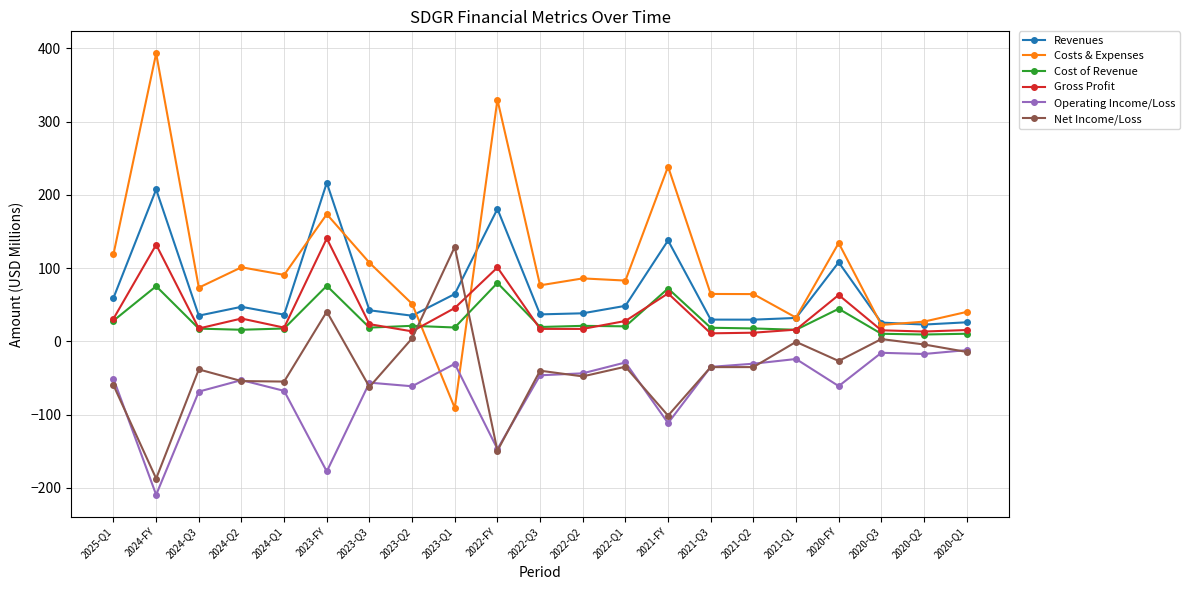

Which series has the largest total across all categories?

Costs & Expenses